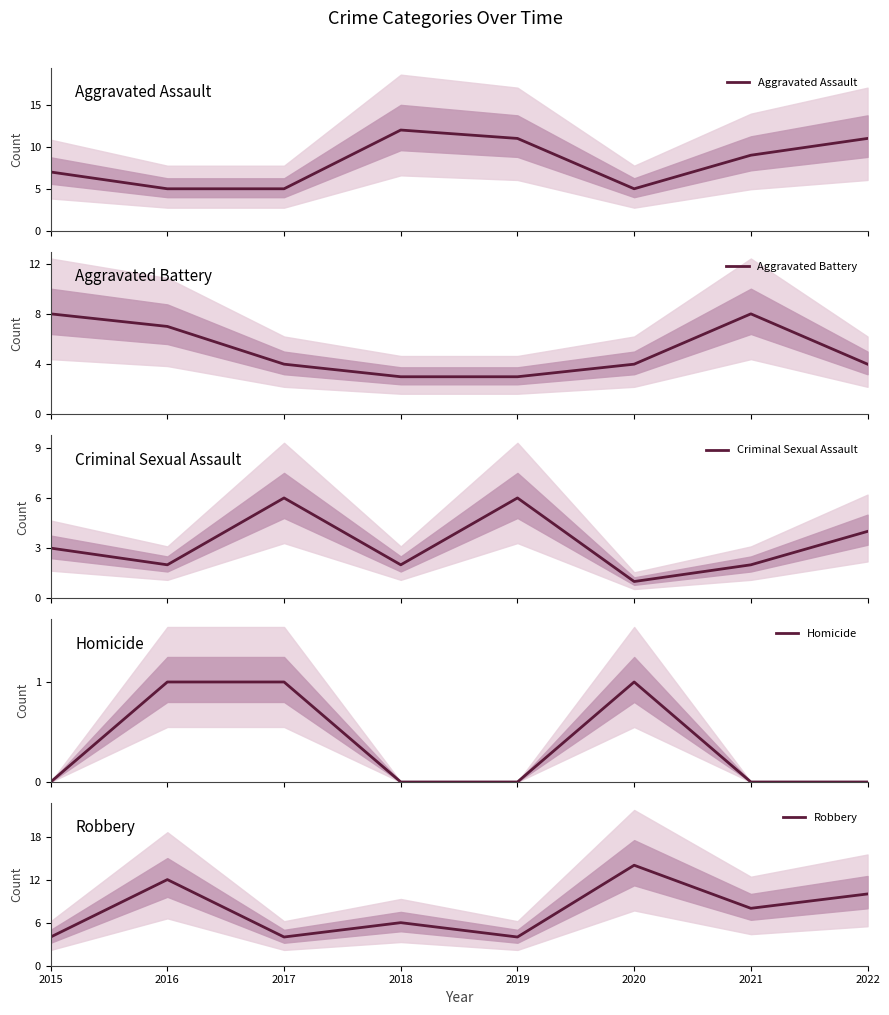

Which series has the largest range (max minus min)?

Robbery